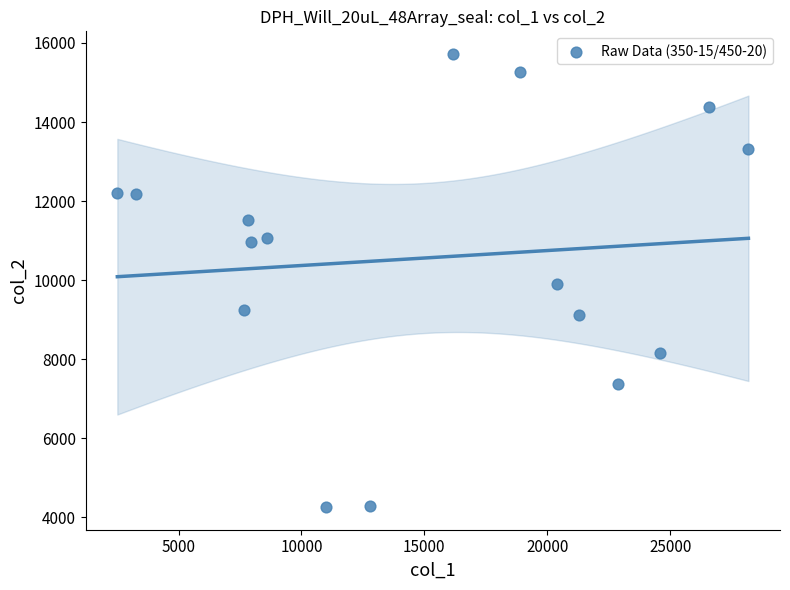

What is the range of X values (max minus min)?

25676